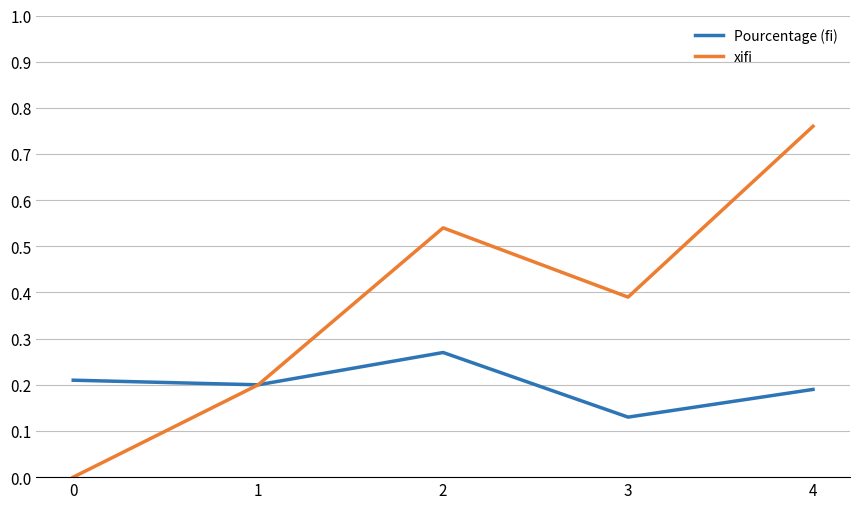

The Pourcentage (fi) series shows 0.2 at 4. True or false?

True